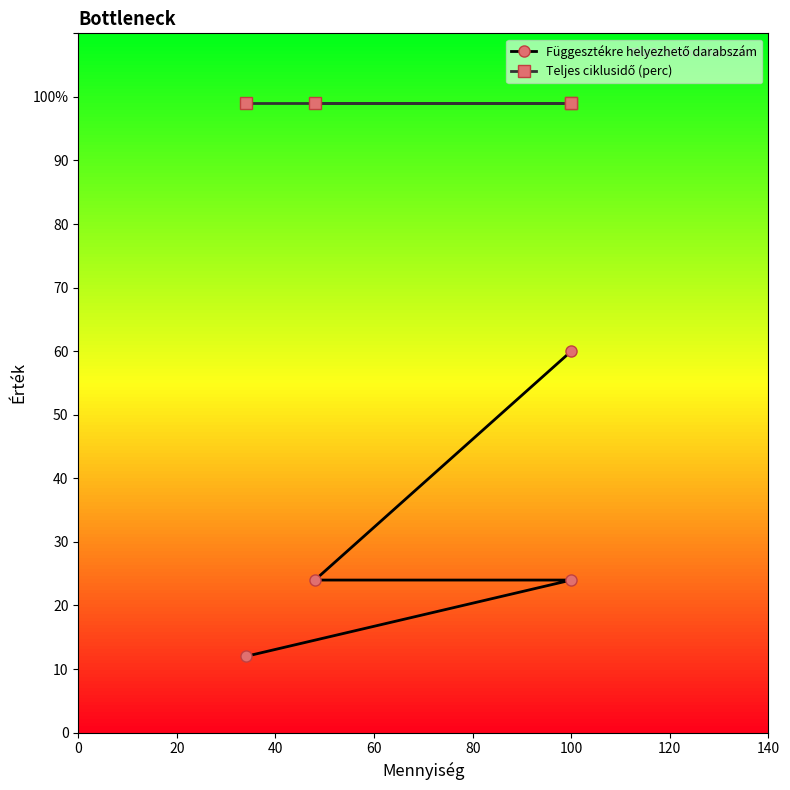

Reading left to right, what are all the values shown in this chart?

Függesztékre helyezhető darabszám: 60	24	24	12
Teljes ciklusidő (perc): 99	99	99	99